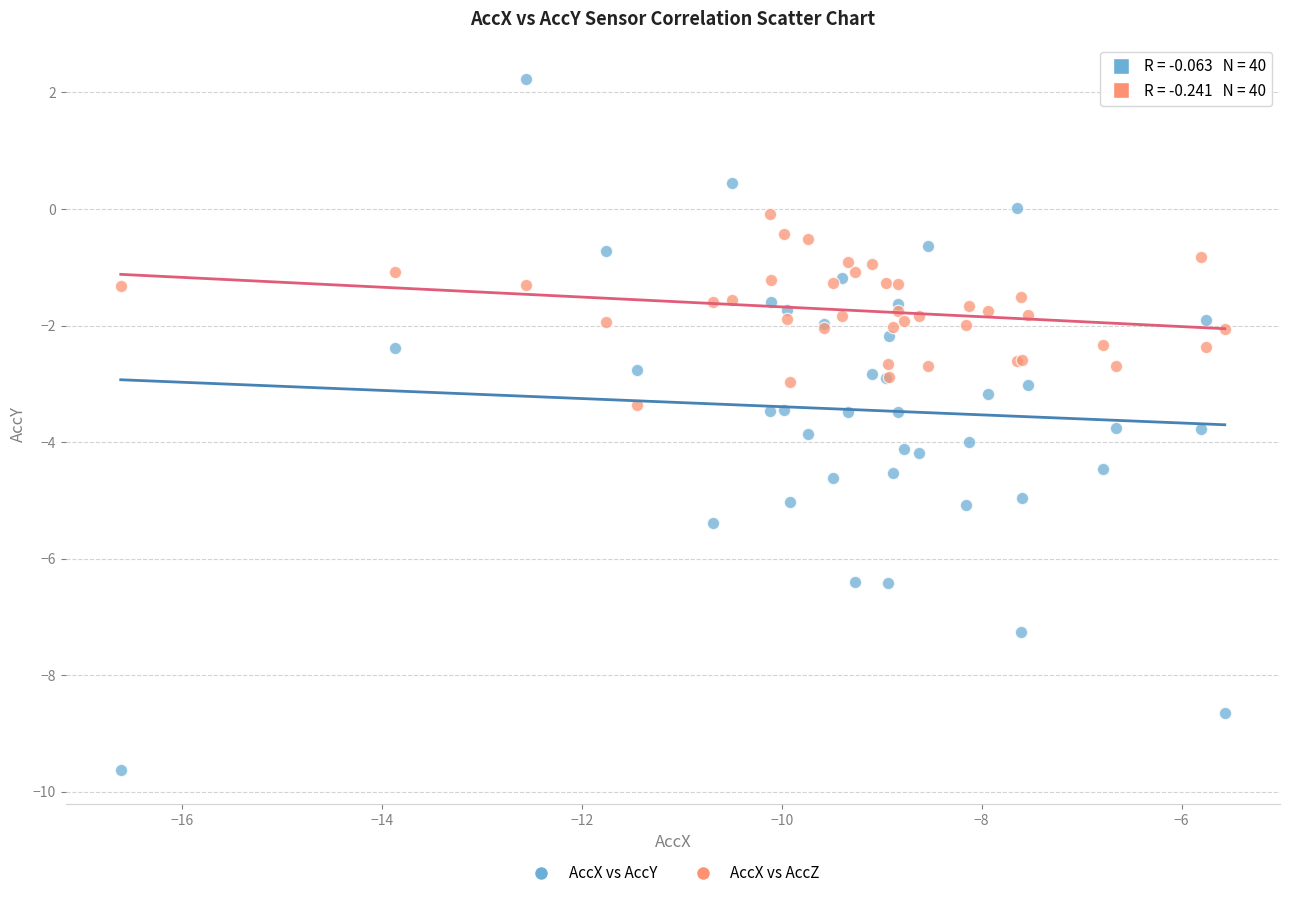

Which series reaches the maximum Y coordinate?

AccX vs AccY